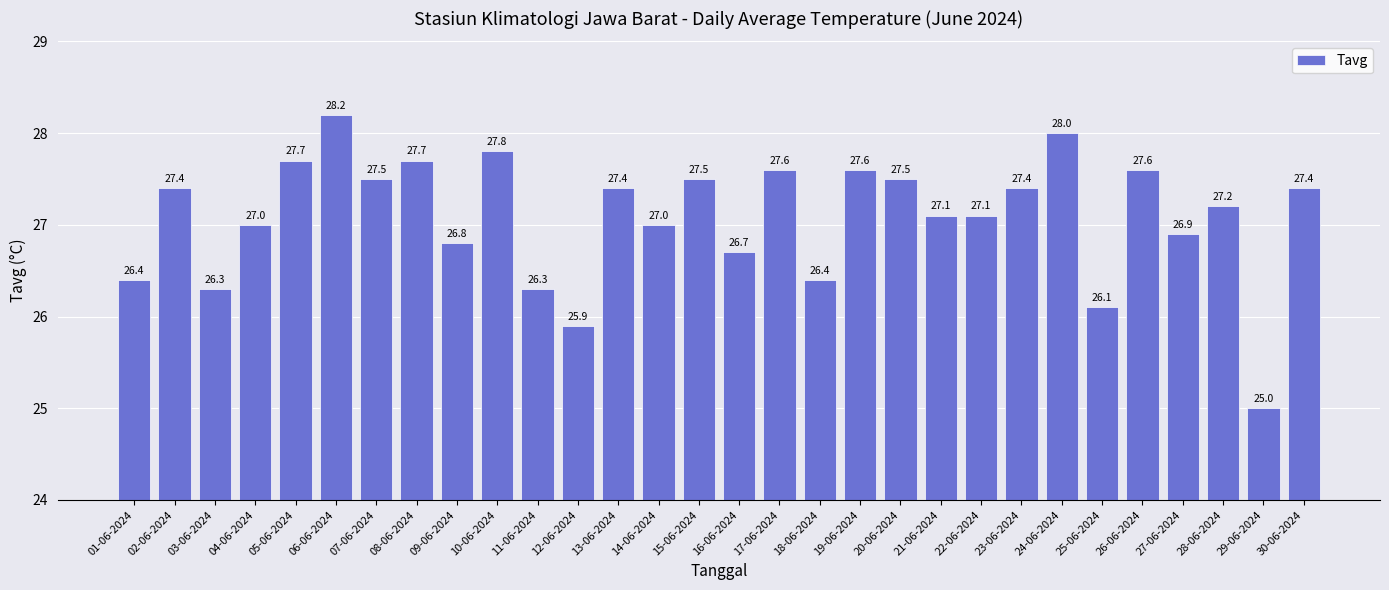

What is the greatest value displayed?

28.2